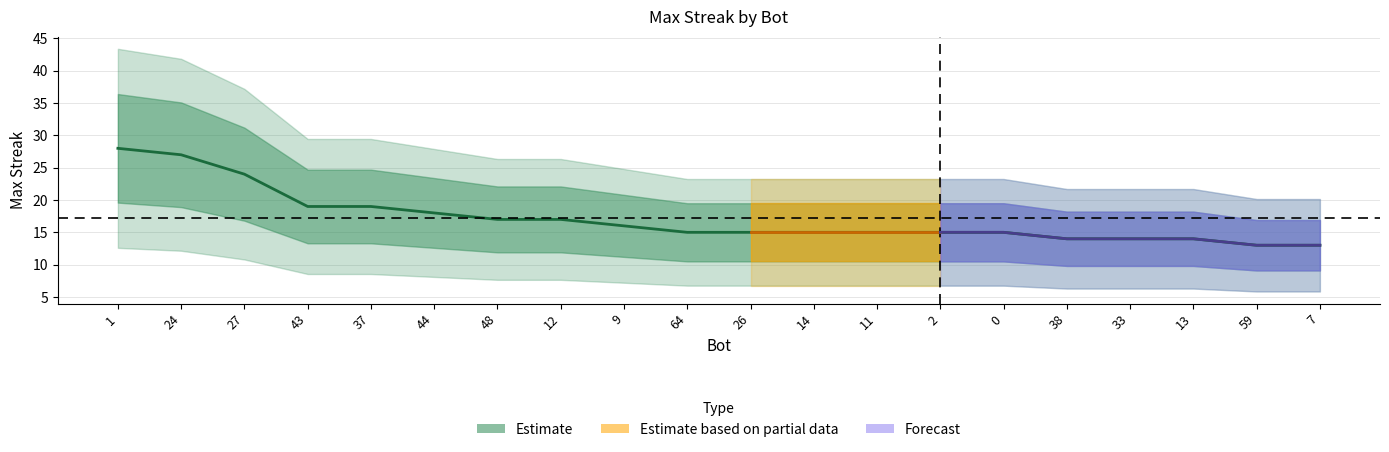

Which category has the lowest value across all series?

59